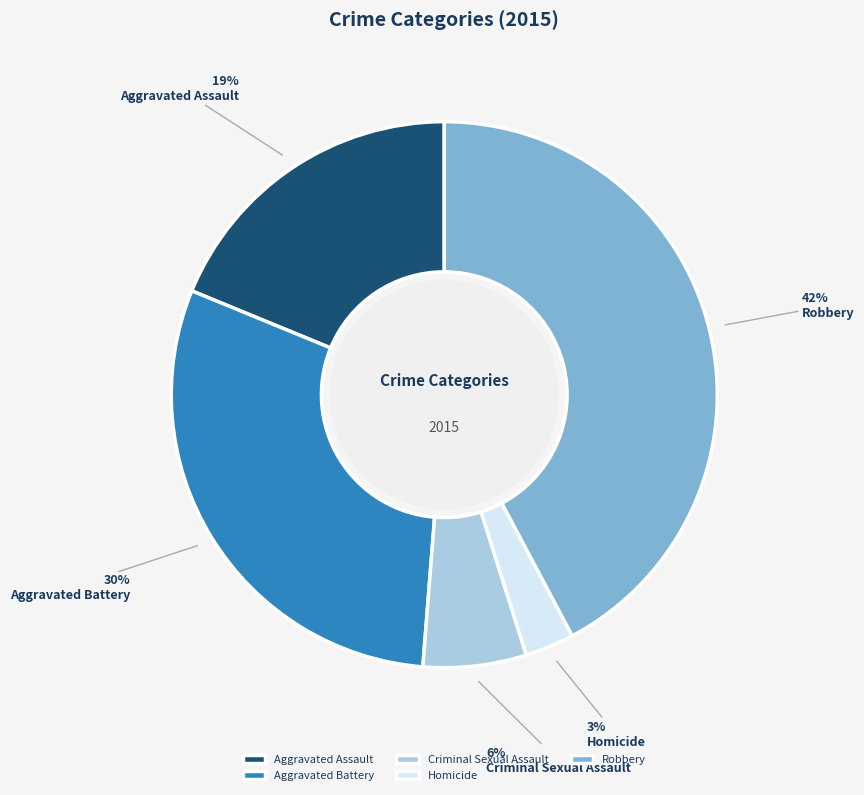

Which has a higher value, Aggravated Battery or Criminal Sexual Assault?

Aggravated Battery